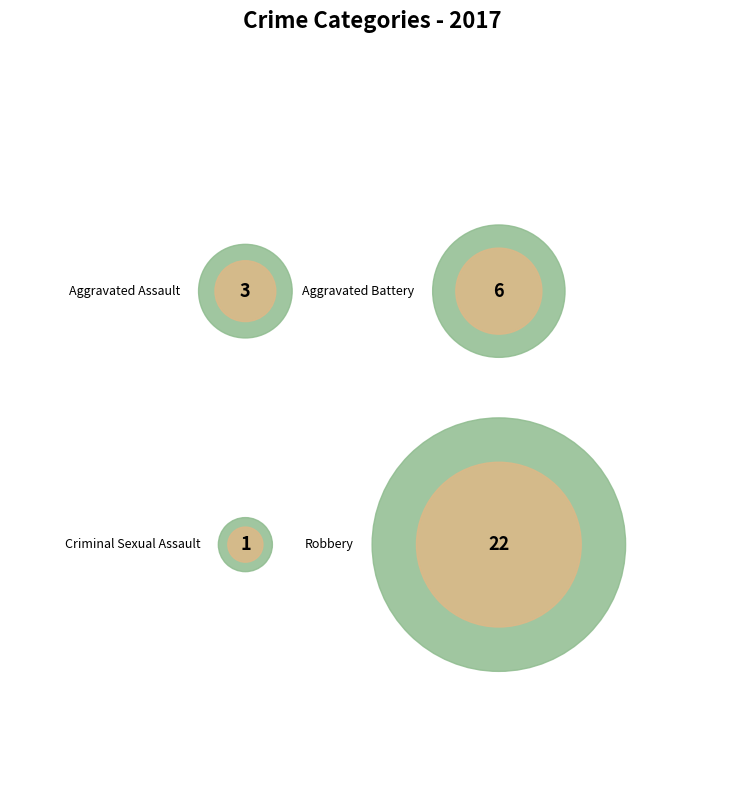

Which slice is the smallest?

Criminal Sexual Assault